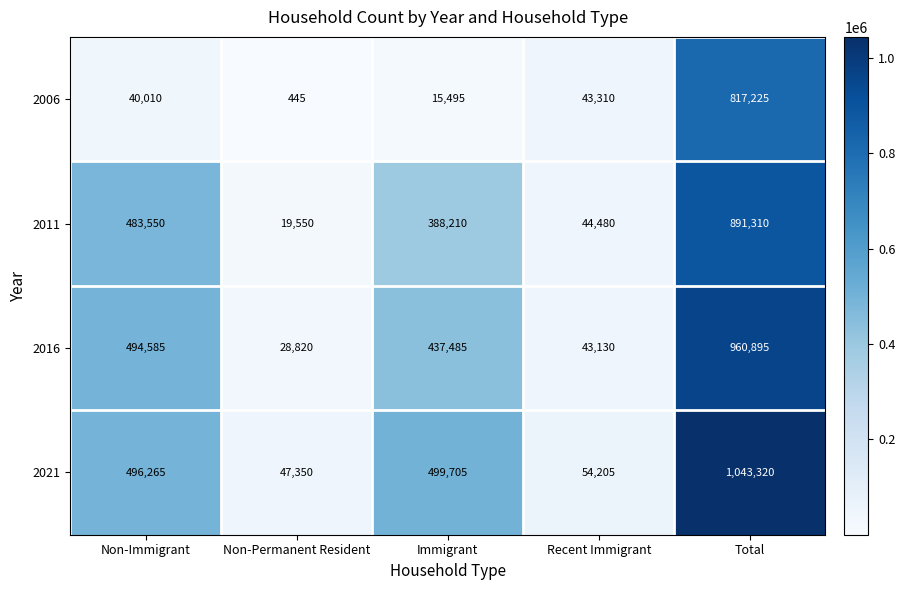

At how many categories does at least one series exceed 333188?

3